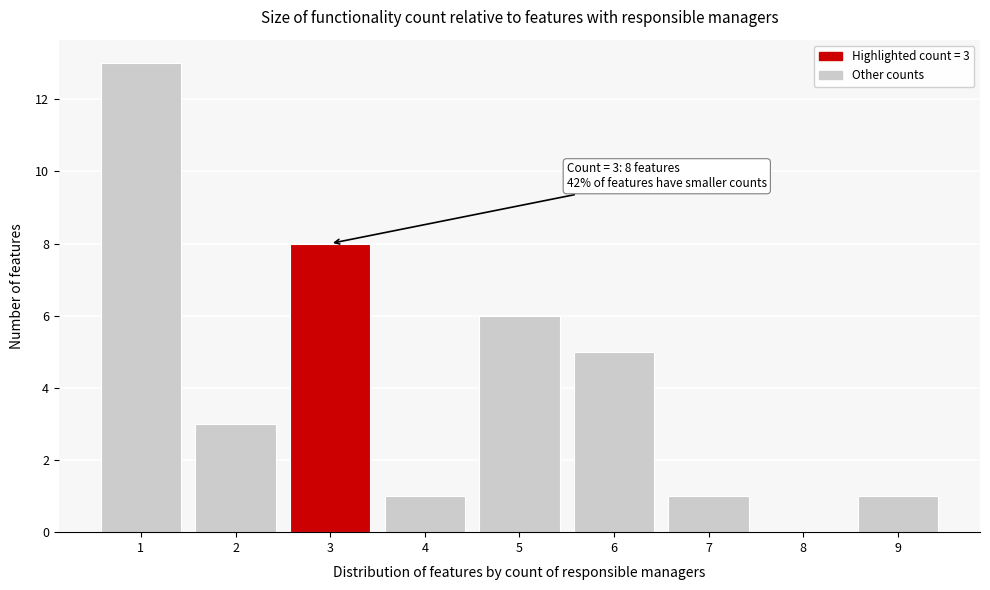

Reading left to right, transcribe all the data shown in this chart.

1=13	2=3	3=8	4=1	5=6	6=5	7=1	8=0	9=1